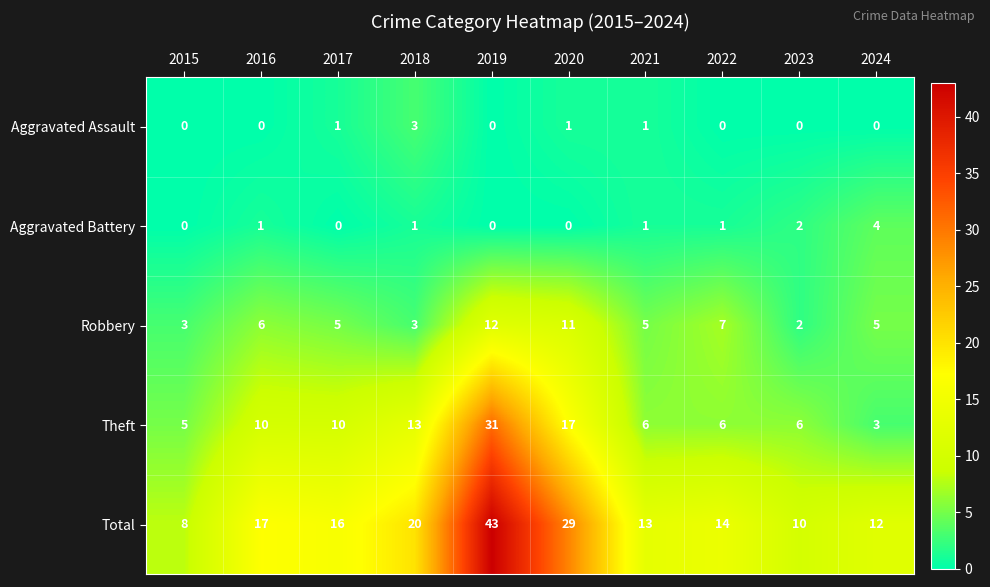

What is the sum of all Robbery values?

59